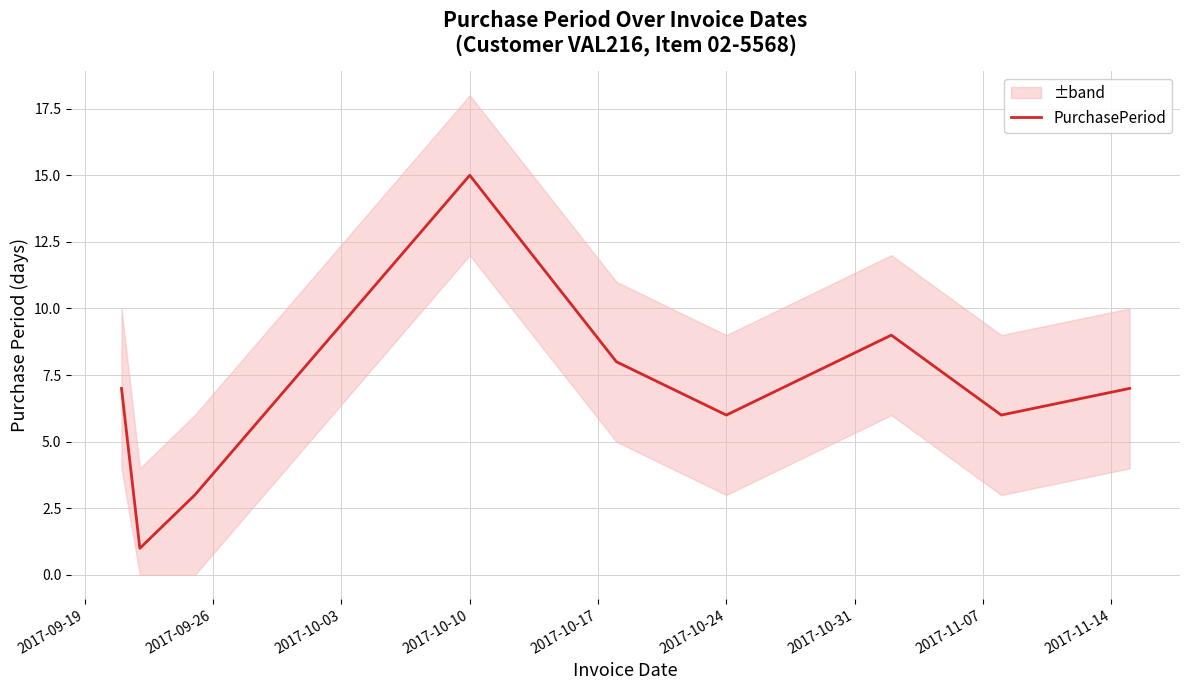

The chart shows a value of 15 at 2017-10-10. True or false?

True